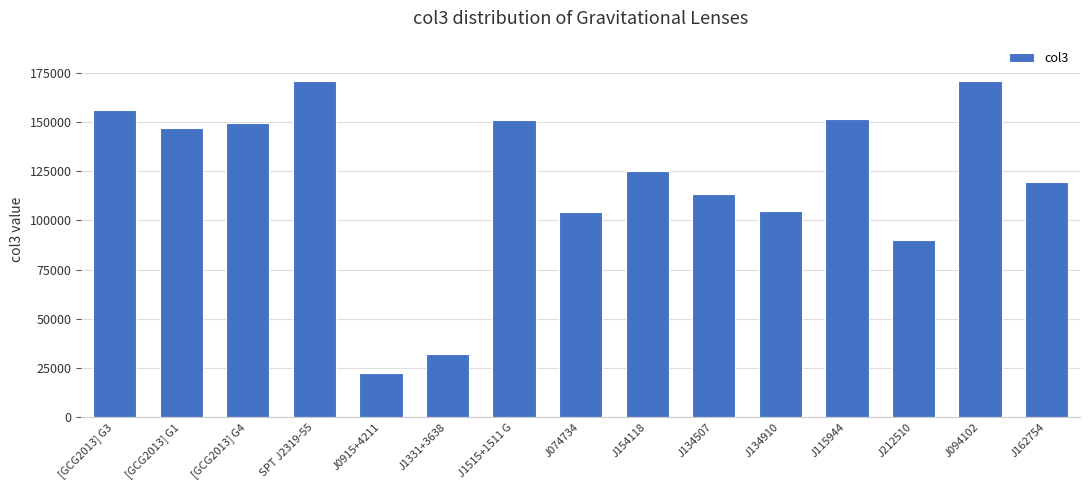

What position from the left is J115944?

12